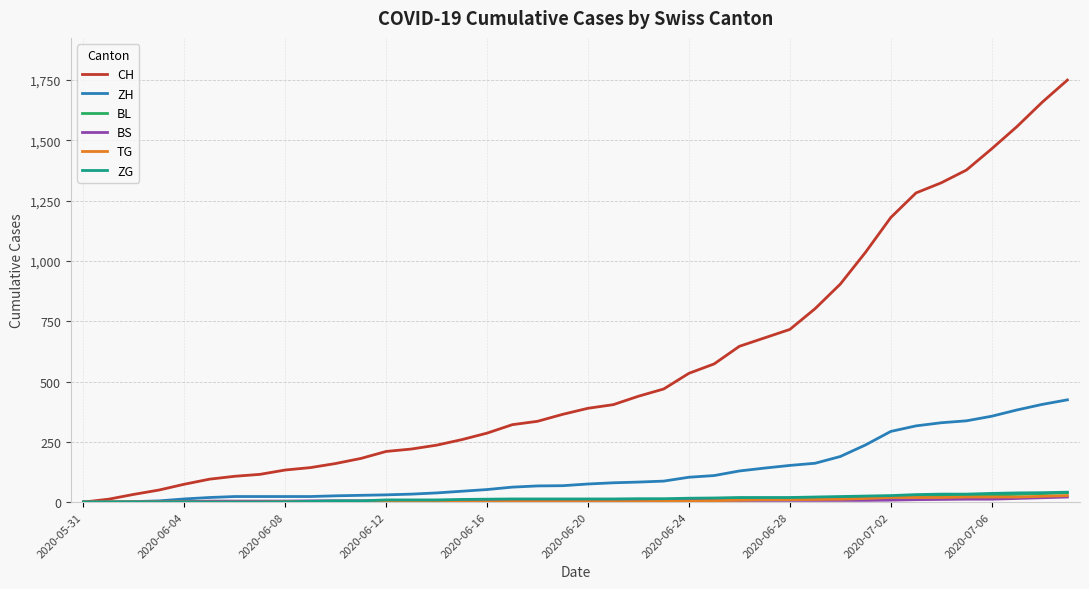

Which series has the widest spread of values?

CH